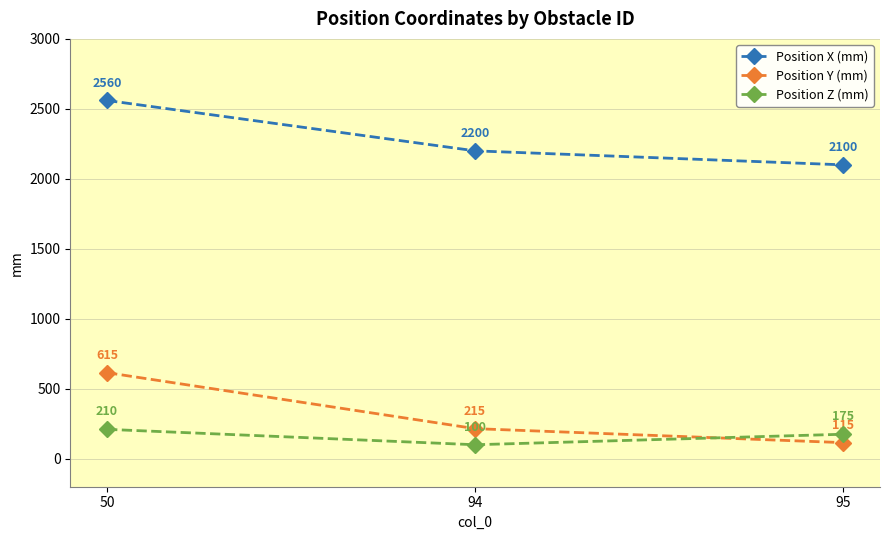

How many data points in Position X (mm) are less than 2200?

1